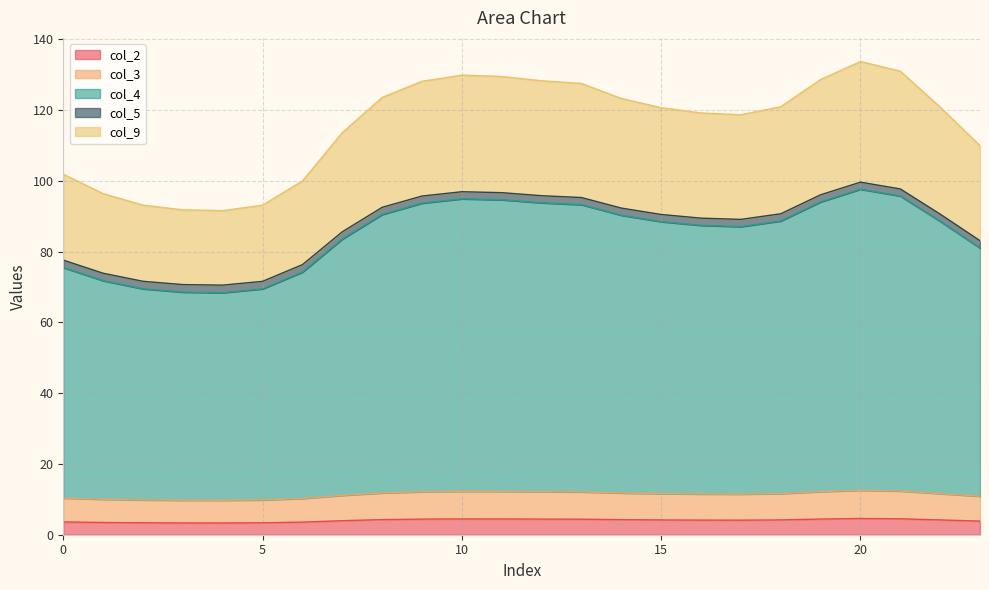

What is the lowest value of the col_2 series?

3.3